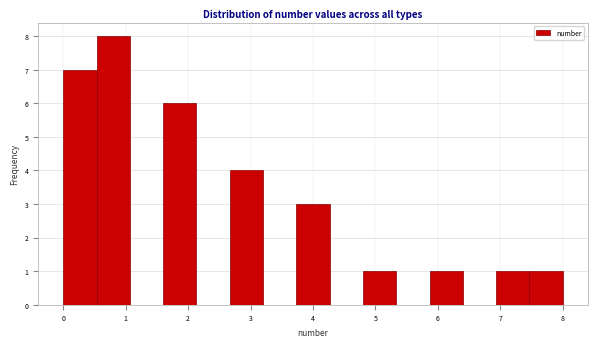

Which range on the x-axis has the tallest bar?

0.5 to 1.1